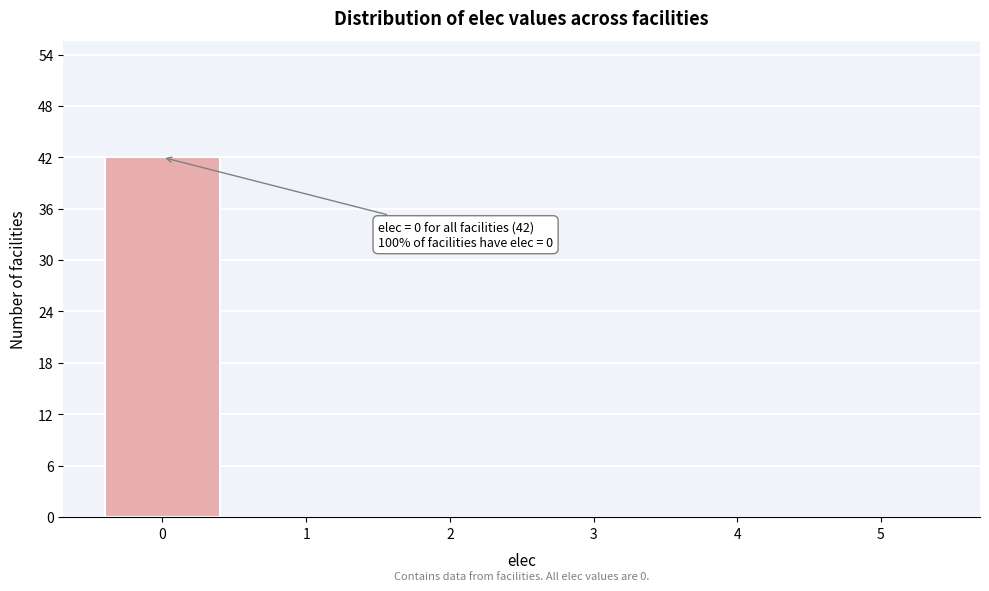

Over which range of the x-axis is the bar tallest?

-0.5 to 0.5